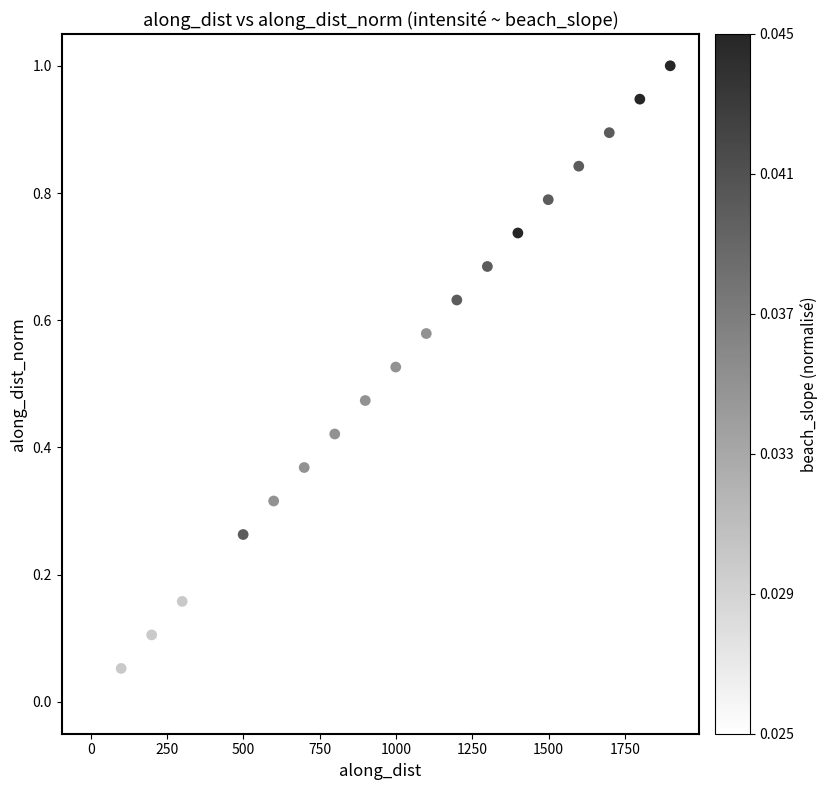

What is the range of X values (max minus min)?

1897.9